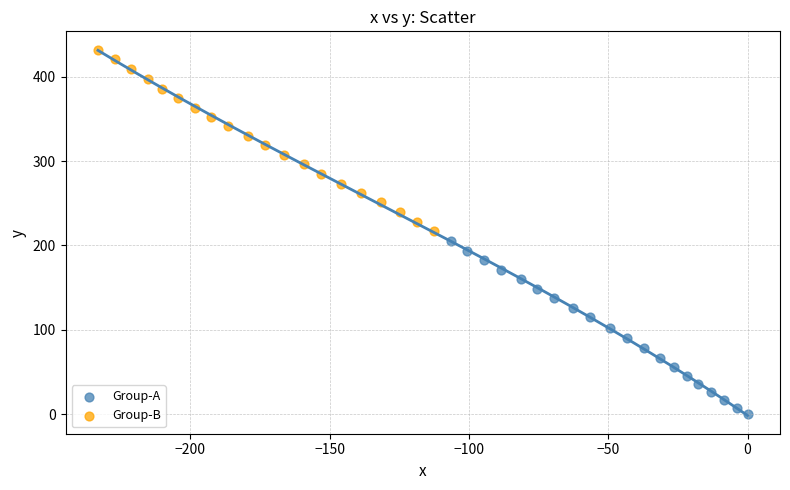

Which series reaches the maximum Y coordinate?

Group-B